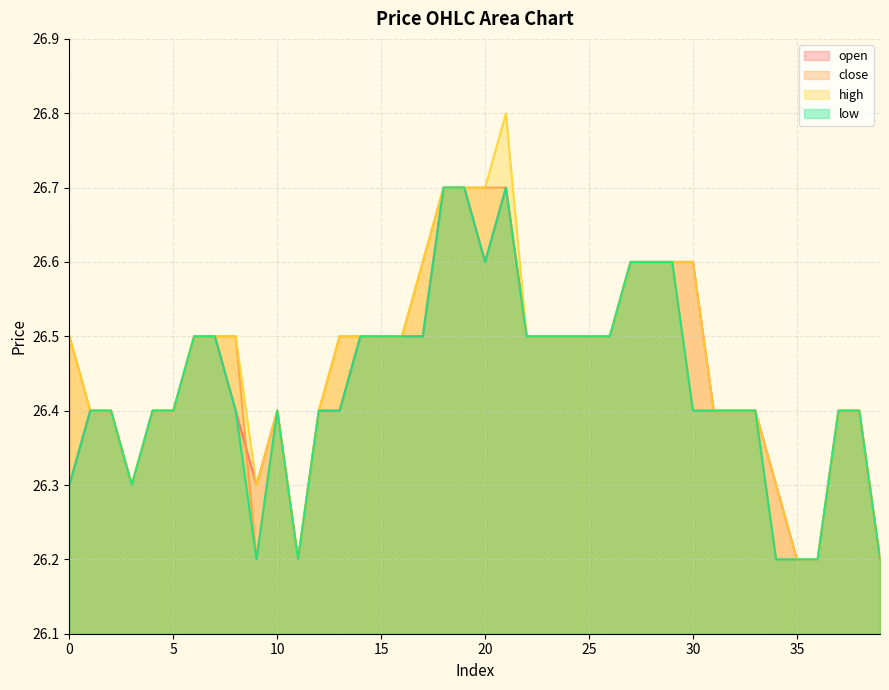

Reading left to right, extract all data points from this chart.

open: 26.3	26.4	26.4	26.3	26.4	26.4	26.5	26.5	26.4	26.3	26.4	26.2	26.4	26.4	26.5	26.5	26.5	26.5	26.7	26.7	26.6	26.7	26.5	26.5	26.5	26.5	26.5	26.6	26.6	26.6	26.6	26.4	26.4	26.4	26.3	26.2	26.2	26.4	26.4	26.2
close: 26.5	26.4	26.4	26.3	26.4	26.4	26.5	26.5	26.5	26.2	26.4	26.2	26.4	26.5	26.5	26.5	26.5	26.6	26.7	26.7	26.7	26.7	26.5	26.5	26.5	26.5	26.5	26.6	26.6	26.6	26.4	26.4	26.4	26.4	26.2	26.2	26.2	26.4	26.4	26.2
high: 26.5	26.4	26.4	26.3	26.4	26.4	26.5	26.5	26.5	26.3	26.4	26.2	26.4	26.5	26.5	26.5	26.5	26.6	26.7	26.7	26.7	26.8	26.5	26.5	26.5	26.5	26.5	26.6	26.6	26.6	26.6	26.4	26.4	26.4	26.3	26.2	26.2	26.4	26.4	26.2
low: 26.3	26.4	26.4	26.3	26.4	26.4	26.5	26.5	26.4	26.2	26.4	26.2	26.4	26.4	26.5	26.5	26.5	26.5	26.7	26.7	26.6	26.7	26.5	26.5	26.5	26.5	26.5	26.6	26.6	26.6	26.4	26.4	26.4	26.4	26.2	26.2	26.2	26.4	26.4	26.2